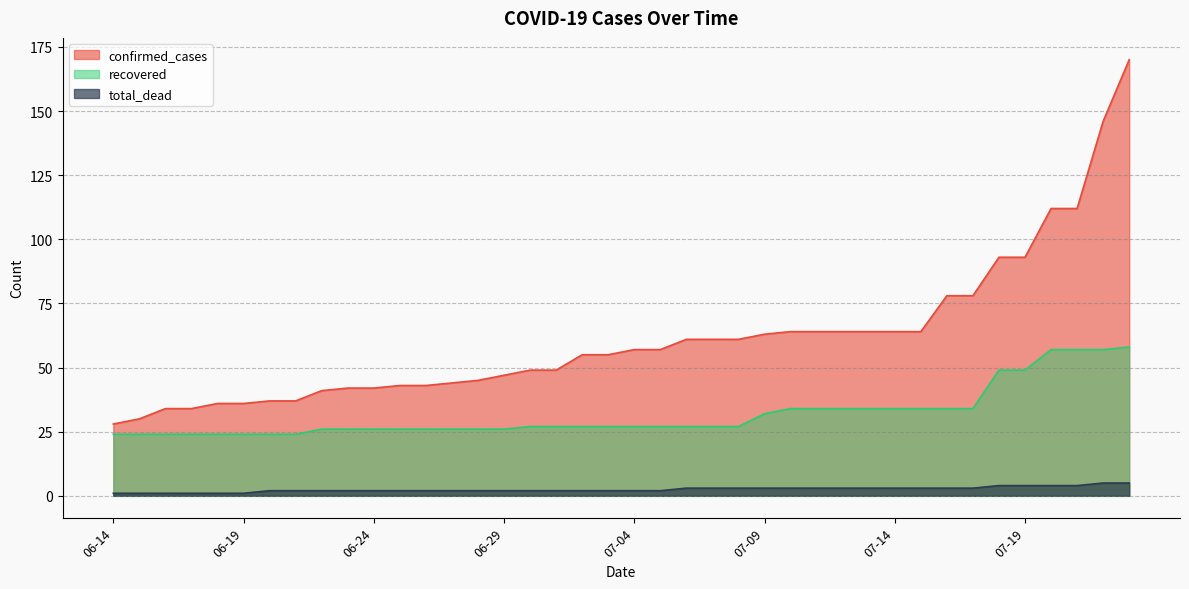

What is the sum of the confirmed_cases values at 06-17 and 06-29?

81